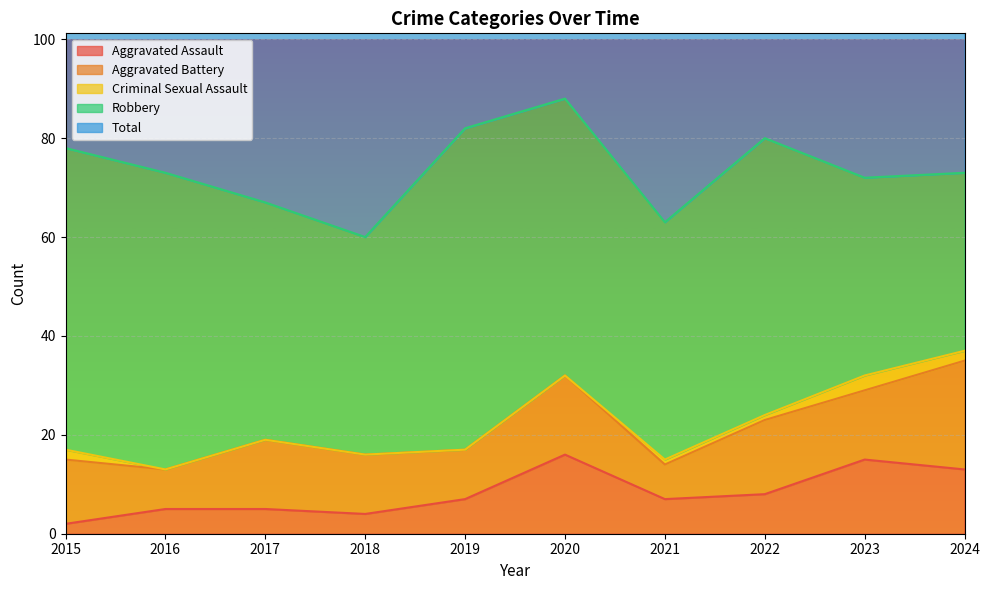

How many values in the Aggravated Assault series exceed 7?

4